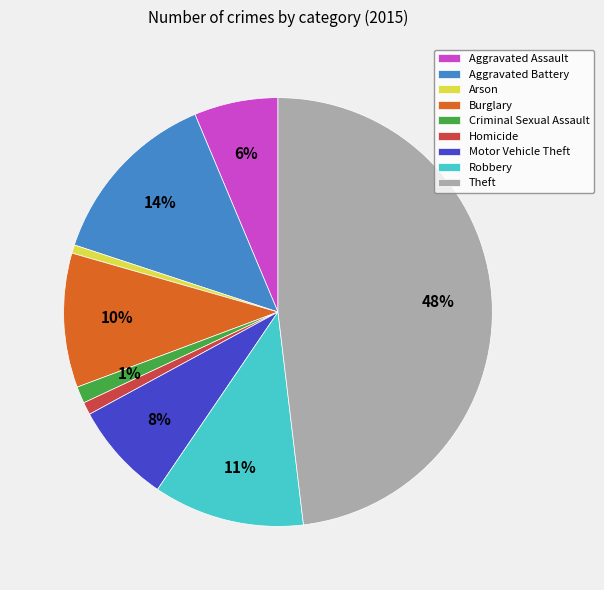

Is there any slice that represents more than half of the pie?

No